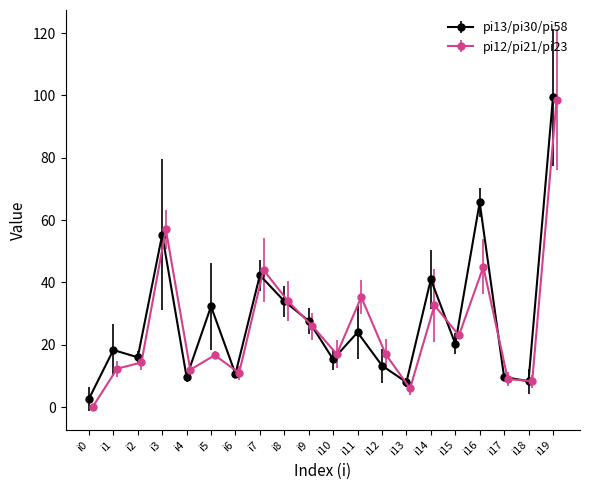

Which series has the widest spread of values?

pi30